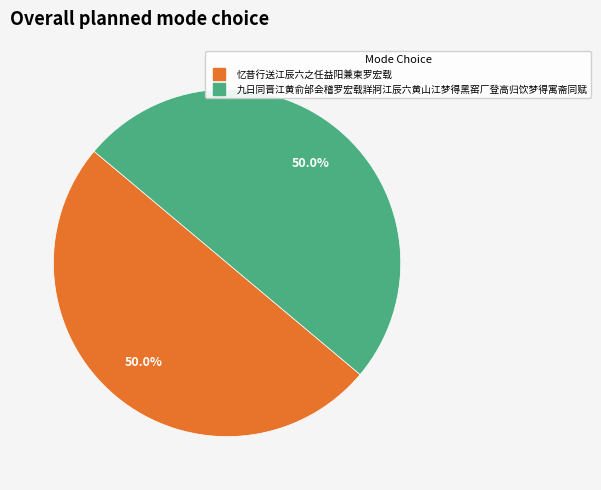

Approximately how many times larger is the value at 忆昔行送江辰六之任益阳兼柬罗宏载 compared to 九日同晋江黄俞邰会稽罗宏载牂牁江辰六黄山江梦得黑窑厂登高归饮梦得寓斋同赋?

1.0